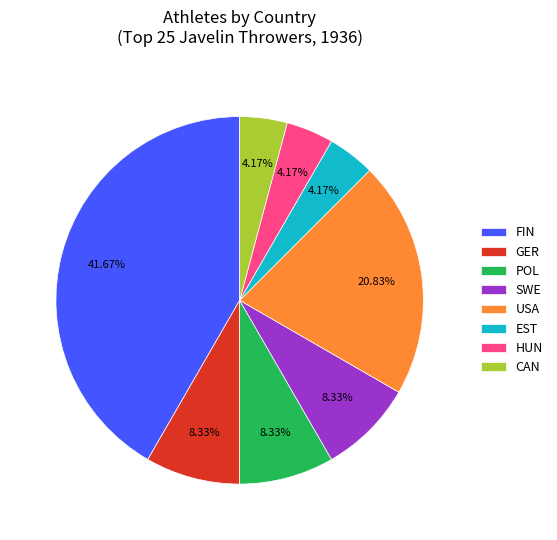

Approximately how many times larger is the value at CAN compared to POL?

0.5